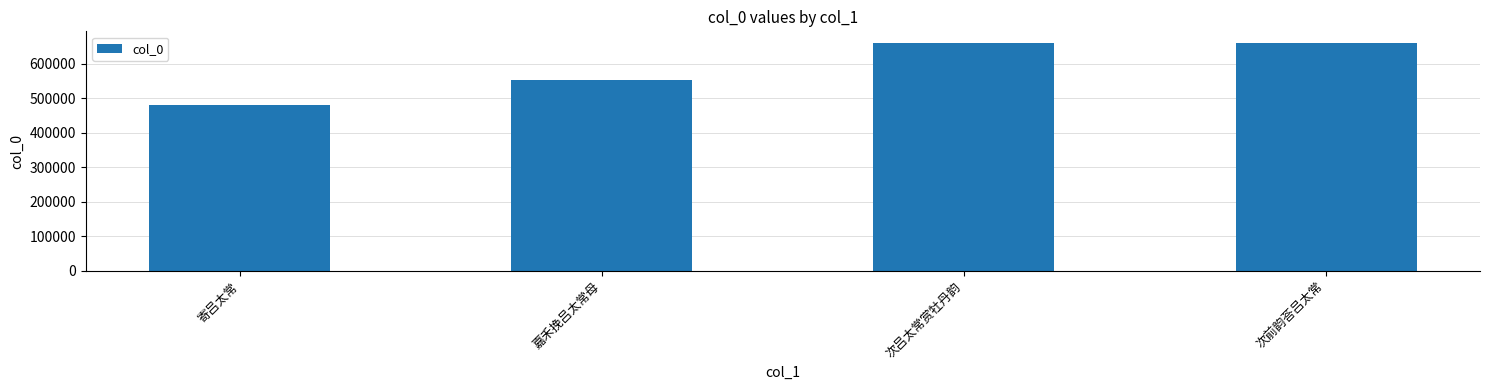

The chart shows a value of 1145791 at 次吕太常赏牡丹韵. True or false?

False